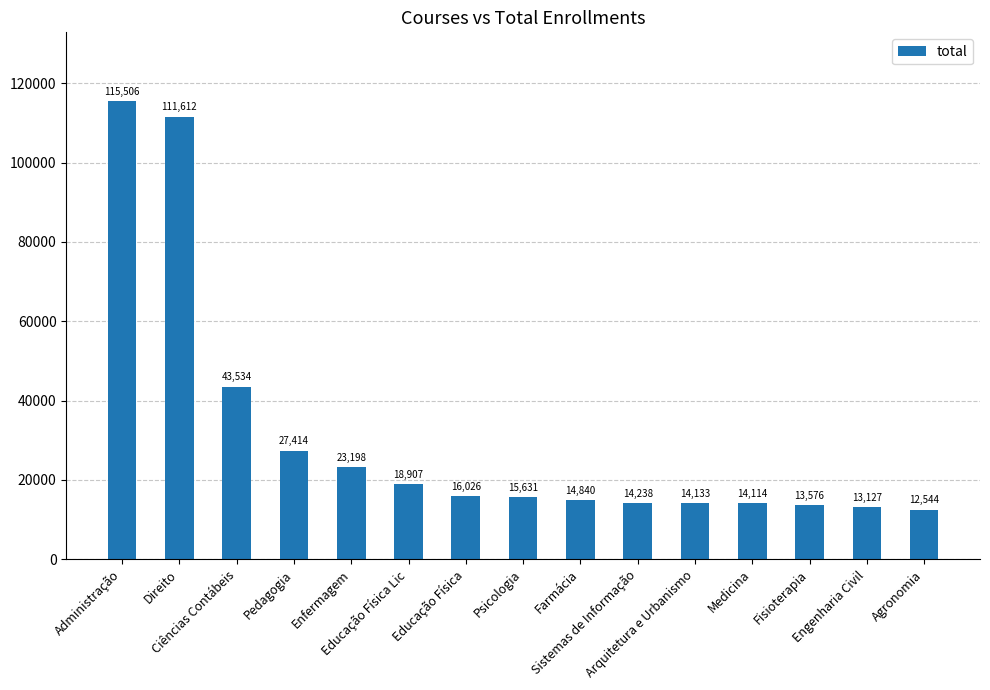

List the labels in order of value, smallest first.

Agronomia, Engenharia Civil, Fisioterapia, Medicina, Arquitetura e Urbanismo, Sistemas de Informação, Farmácia, Psicologia, Educação Física, Educação Física Lic, Enfermagem, Pedagogia, Ciências Contábeis, Direito, Administração